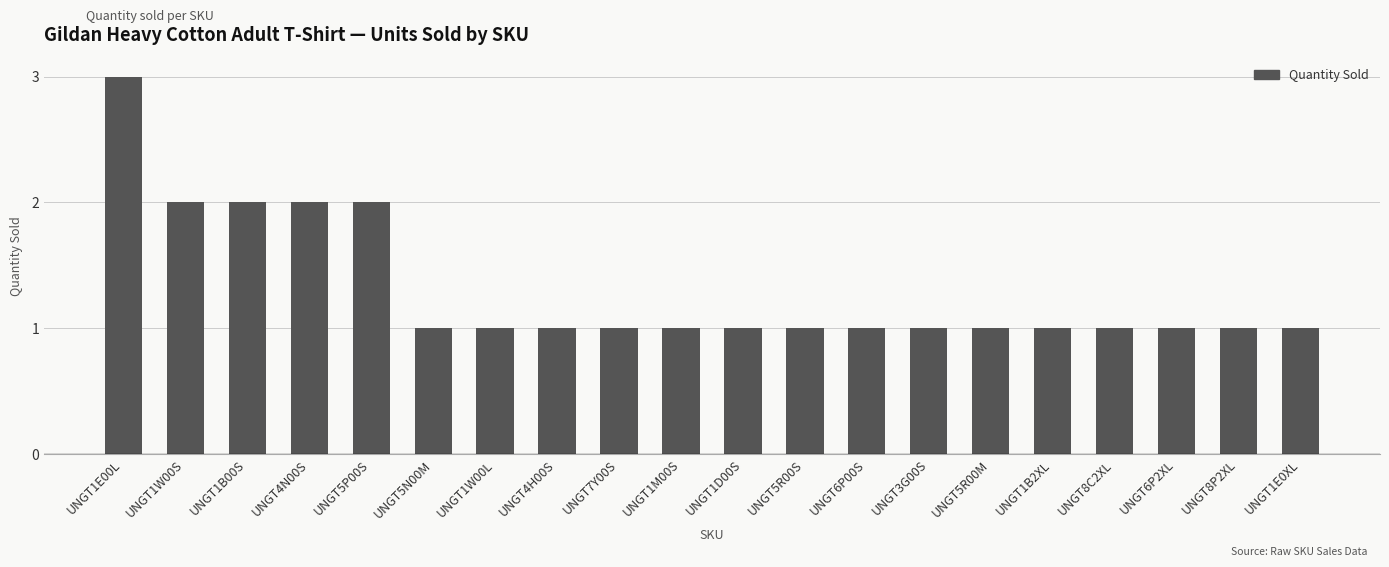

Reading left to right, transcribe all the data shown in this chart.

UNGT1E00L=3	UNGT1W00S=2	UNGT1B00S=2	UNGT4N00S=2	UNGT5P00S=2	UNGT5N00M=1	UNGT1W00L=1	UNGT4H00S=1	UNGT7Y00S=1	UNGT1M00S=1	UNGT1D00S=1	UNGT5R00S=1	UNGT6P00S=1	UNGT3G00S=1	UNGT5R00M=1	UNGT1B2XL=1	UNGT8C2XL=1	UNGT6P2XL=1	UNGT8P2XL=1	UNGT1E0XL=1